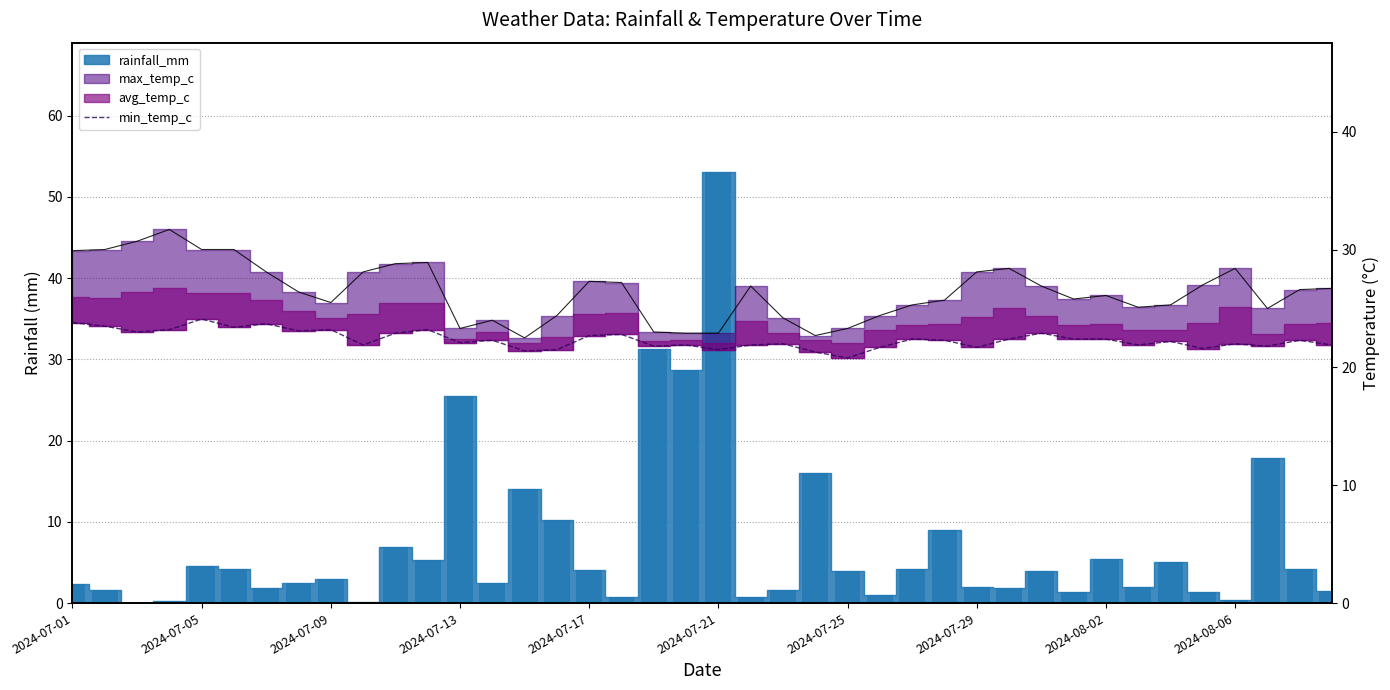

Which has a higher value, 13 or 2024-08-02?

2024-08-02